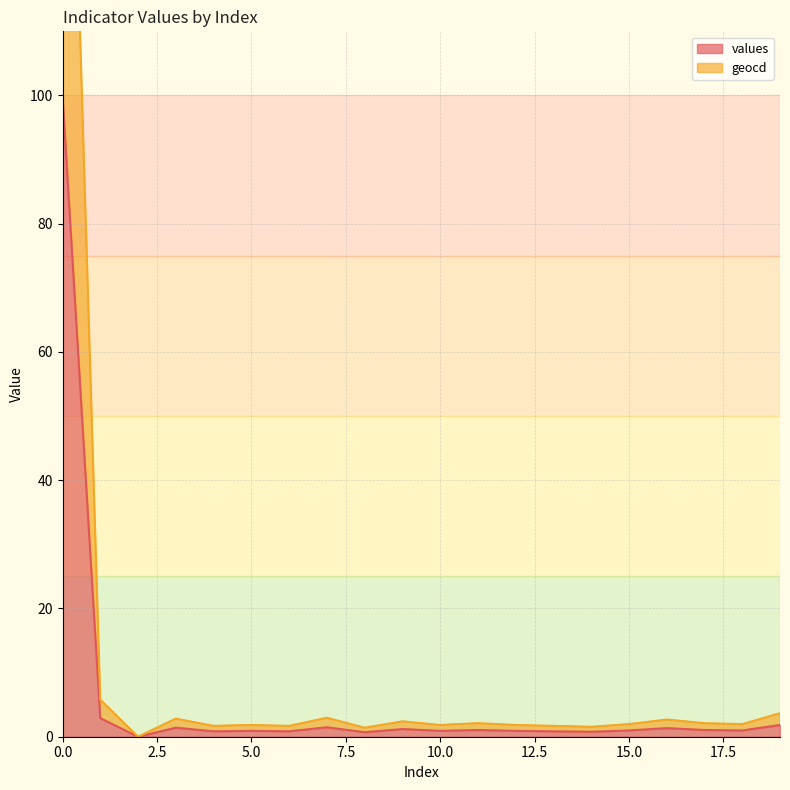

At which category does values reach its first local peak?

3